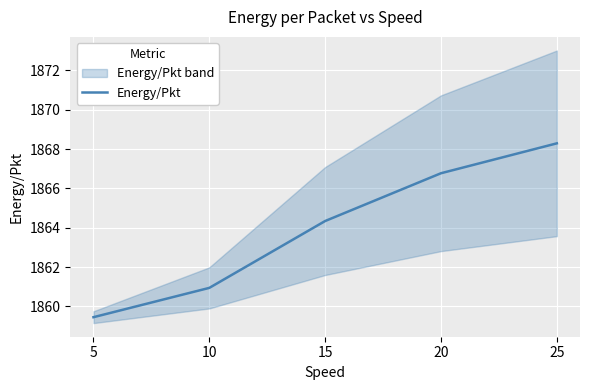

At which label is the value closest to 1863?

15